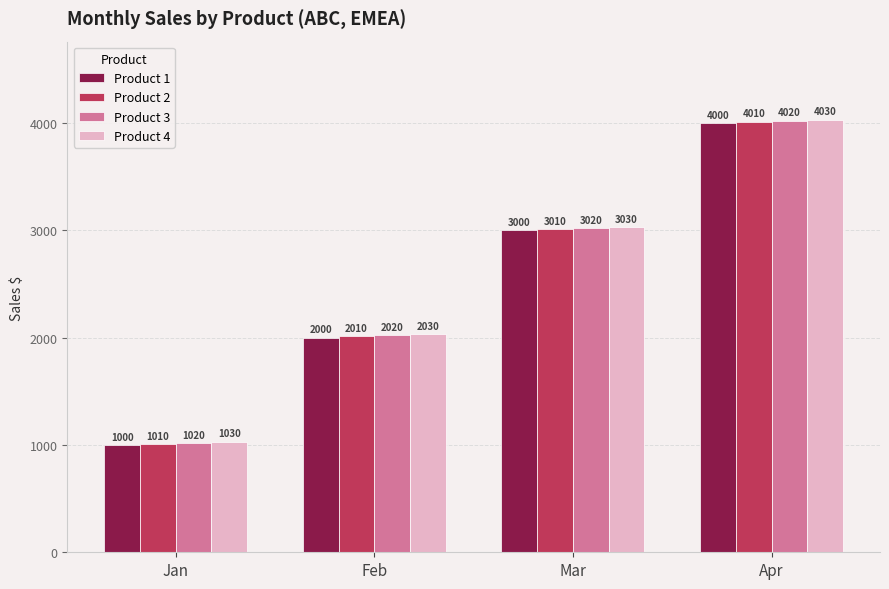

What is the lowest value of the Product 4 series?

1030